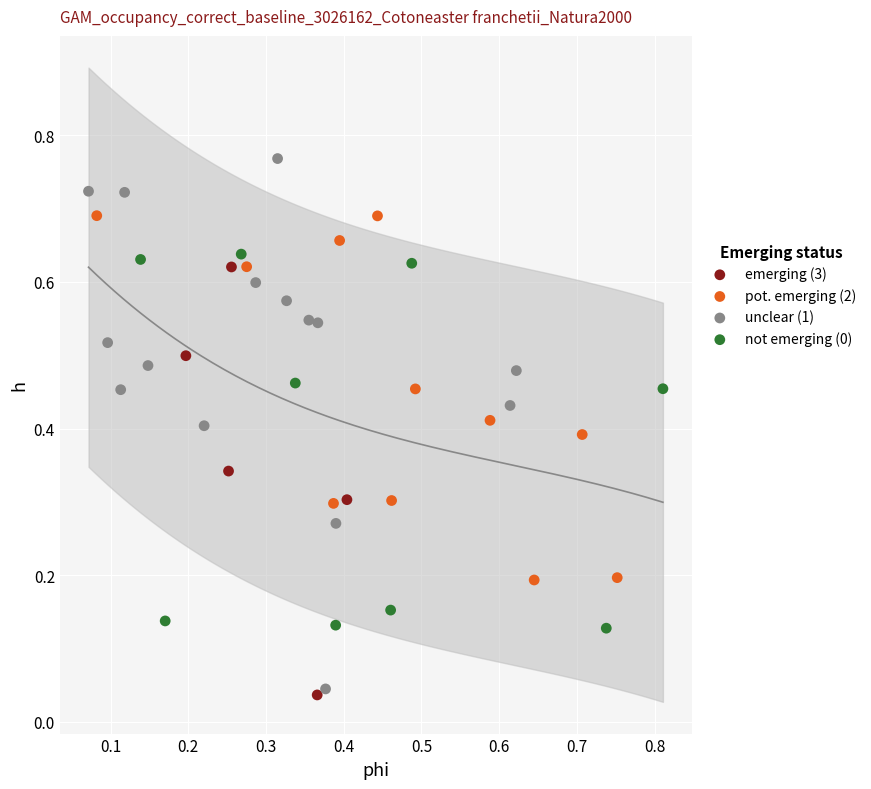

Which series has the widest spread of Y values?

unclear (1)